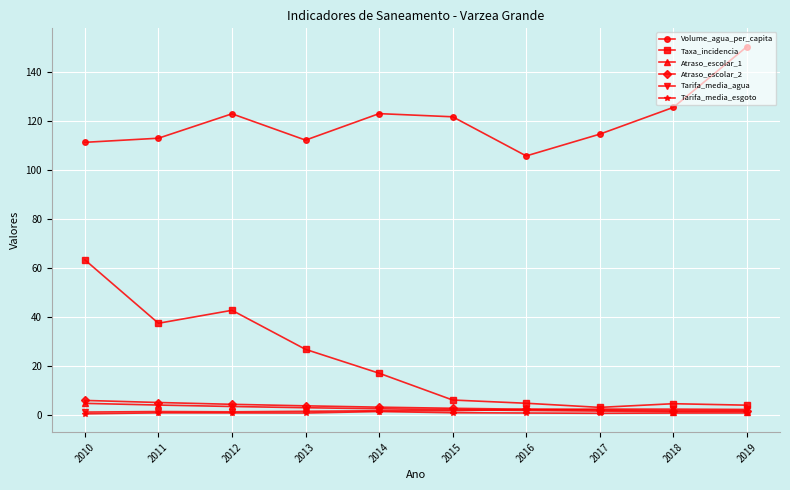

True or false: Volume_agua_per_capita and Atraso_escolar_1 cross at least once.

False